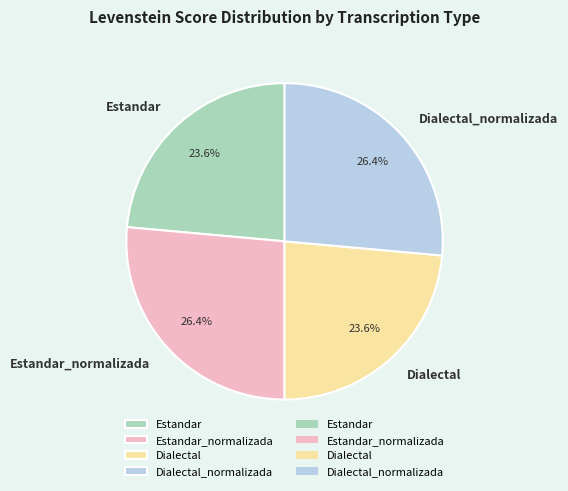

Is it true that Dialectal_normalizada is 41% of the pie?

False